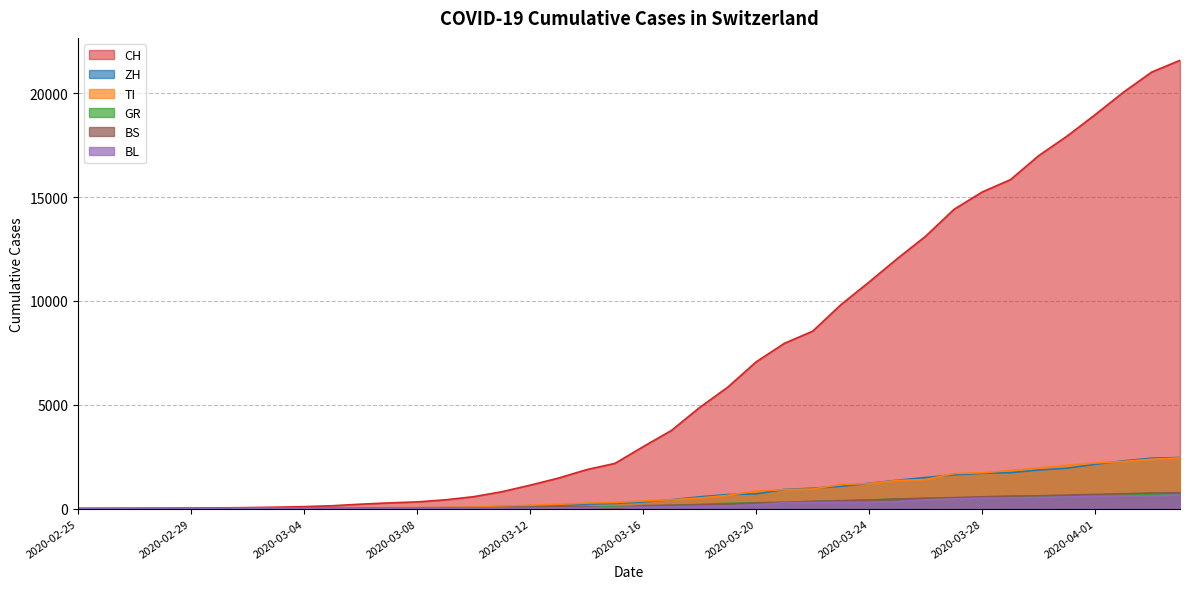

What is the difference between the maximum and second lowest values in the BL series?

656